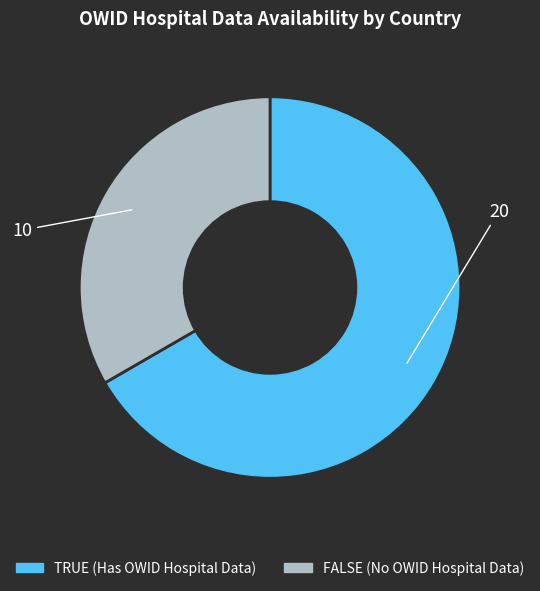

Is the sum of TRUE and FALSE greater than half?

Yes